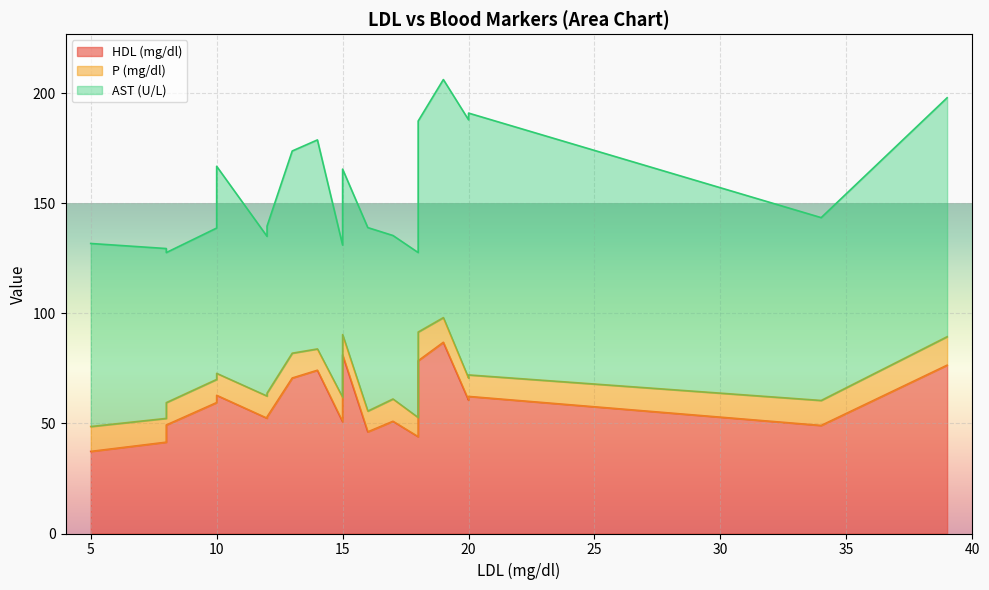

Is the value of HDL (mg/dl) at 34 greater than the value of P (mg/dl) at 10?

Yes